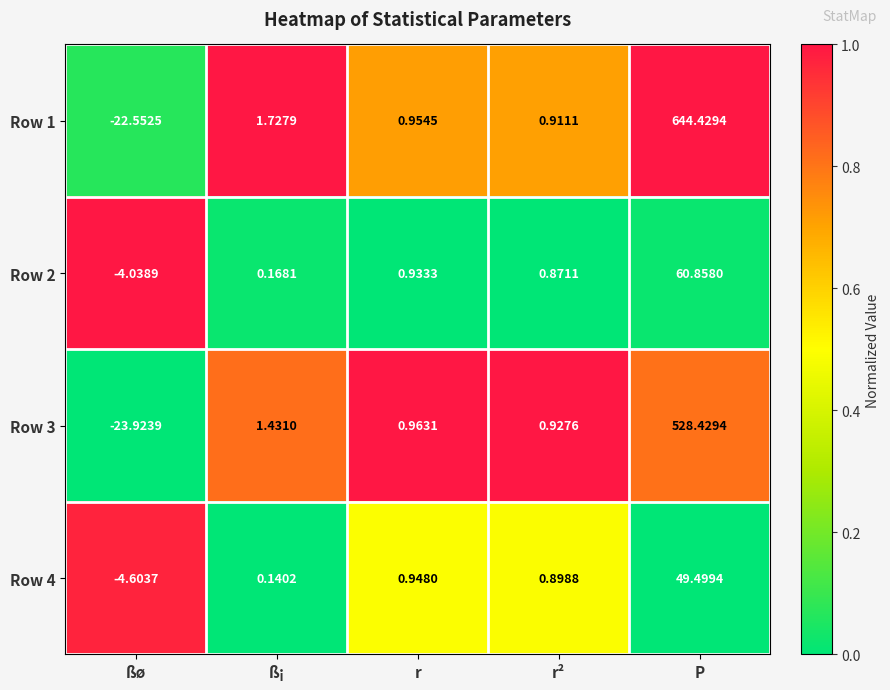

Rank the categories by Row 3 value from lowest to highest.

ßø, r², r, ß¡, P